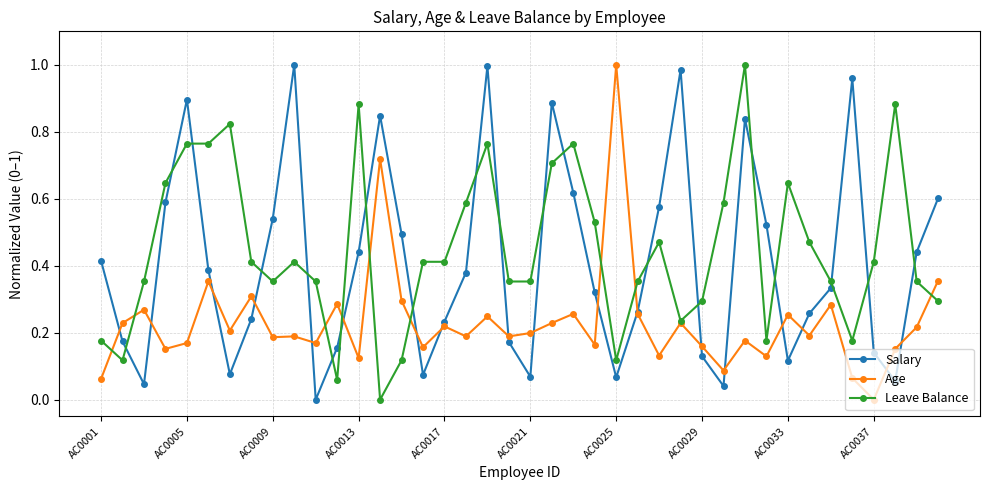

Rank the series by their average value, from highest to lowest.

Leave Balance, Salary, Age